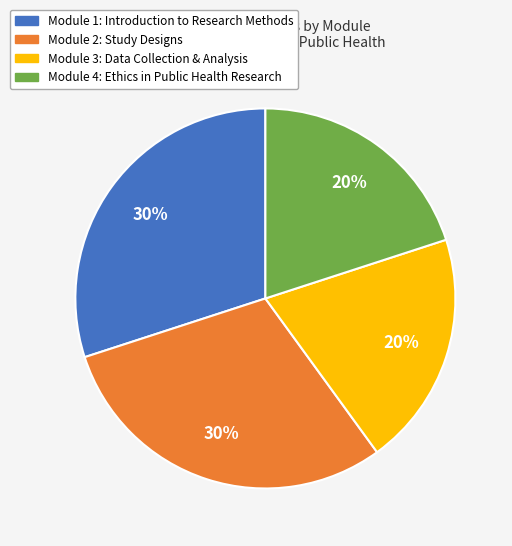

To the nearest percent, what is the average slice percentage?

25%